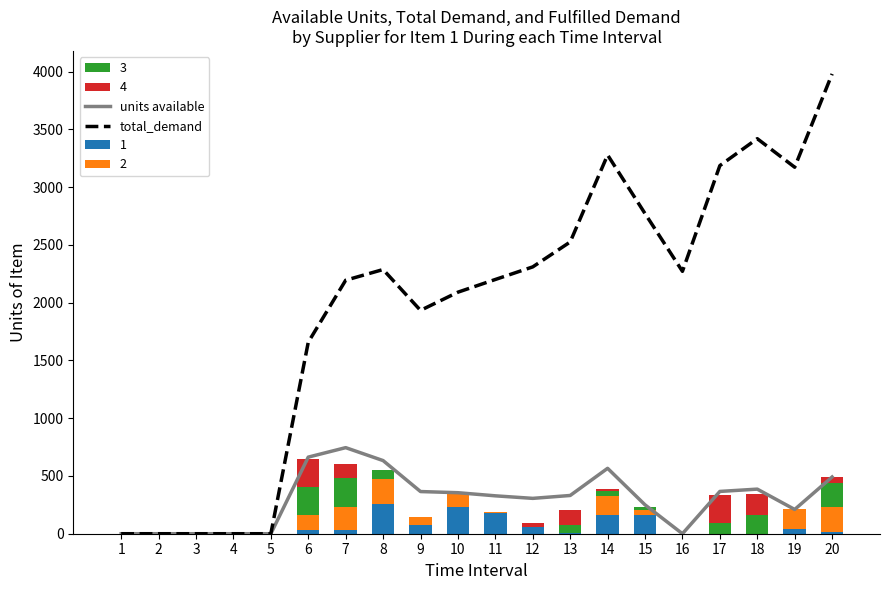

Which has a higher value, 18 or 12?

18